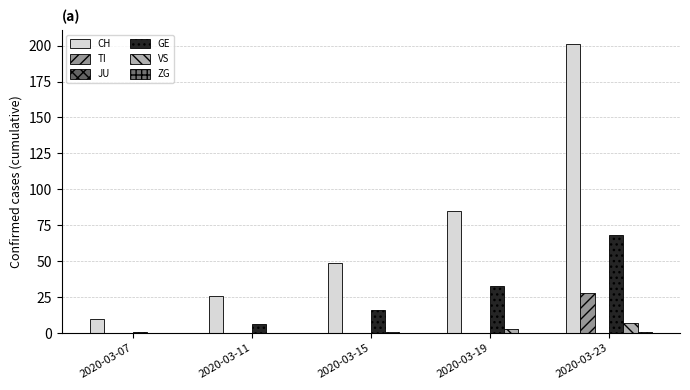

List the series in order of their peak value, lowest first.

JU, ZG, VS, TI, GE, CH